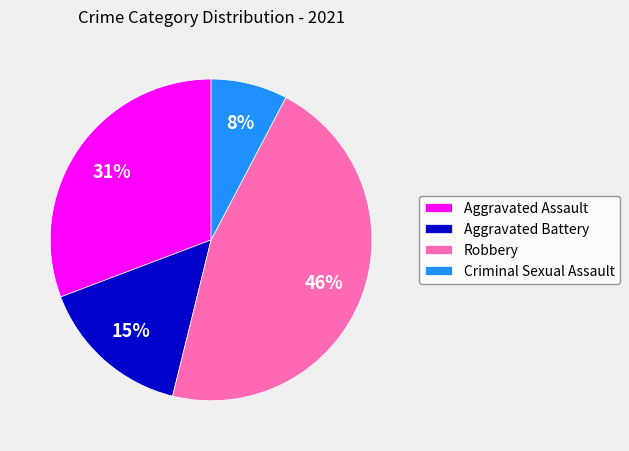

Do Criminal Sexual Assault and Robbery together represent more than half of the pie?

Yes